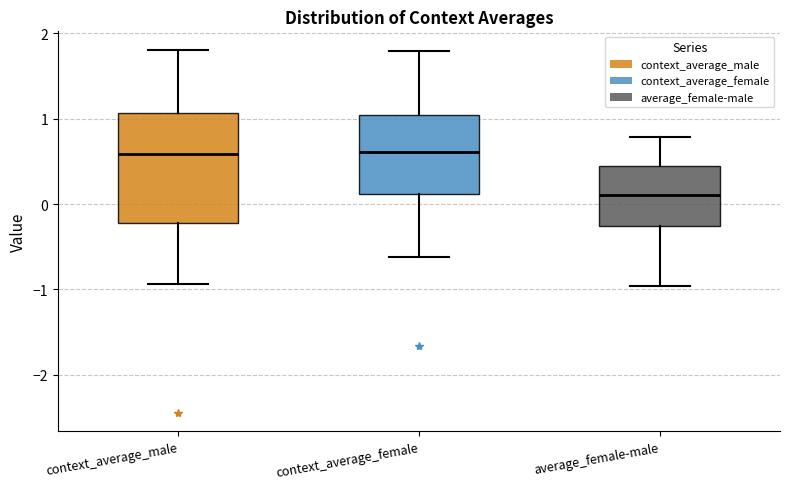

Reading left to right, transcribe this box plot: for each box, give where its median line is, the range the box spans, and where its two whiskers end, as read against the y-axis. The values are not printed on the chart, so give them approximately, as read against the axis.

context_average_male: median 0.6, box -0.2 to 1.1, whiskers -0.9 to 1.8
context_average_female: median 0.6, box 0.1 to 1.0, whiskers -0.6 to 1.8
average_female-male: median 0.1, box -0.3 to 0.4, whiskers -1.0 to 0.8